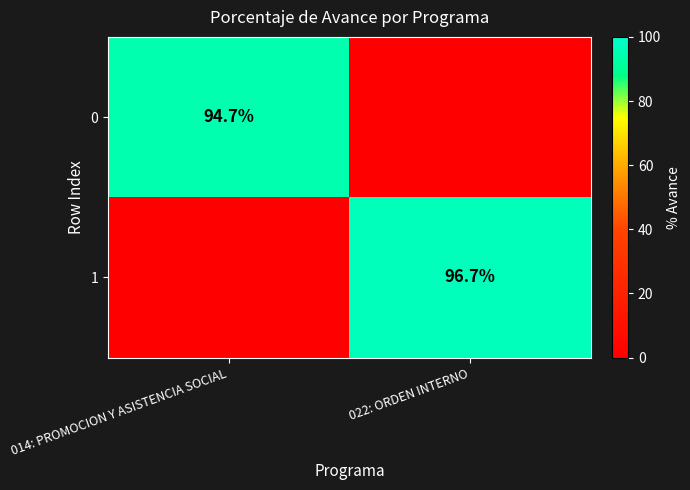

True or false: 1 has a value of 65.3 at 022: ORDEN INTERNO.

False